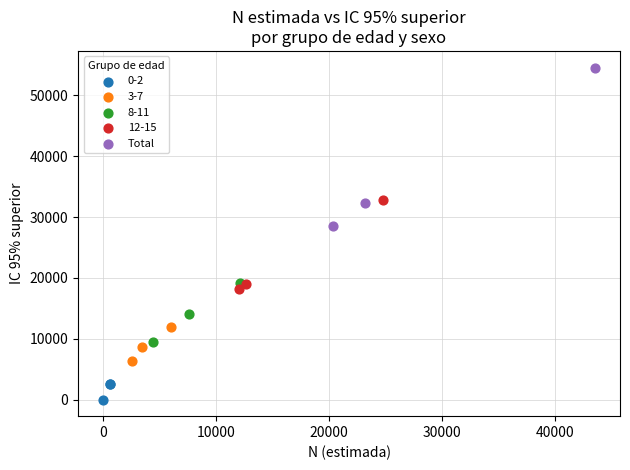

Which series reaches the maximum Y coordinate?

Total